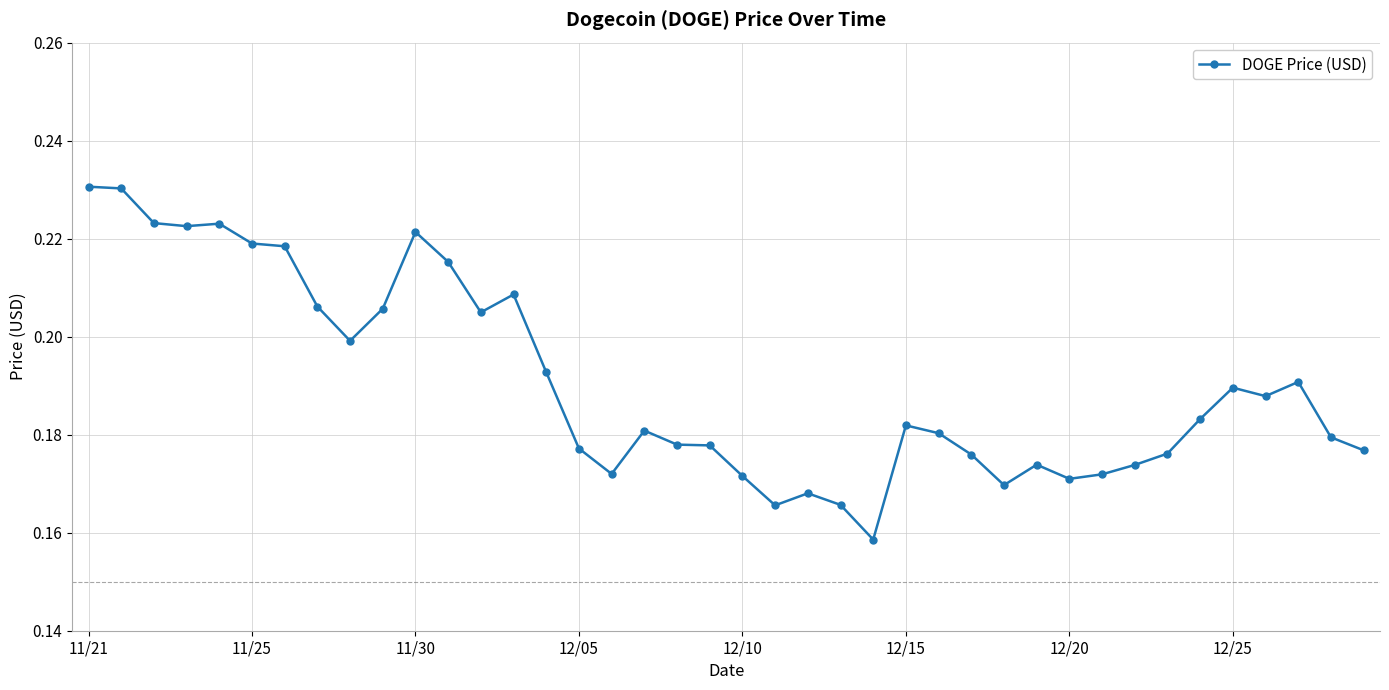

How many values are between 0 and 1?

40